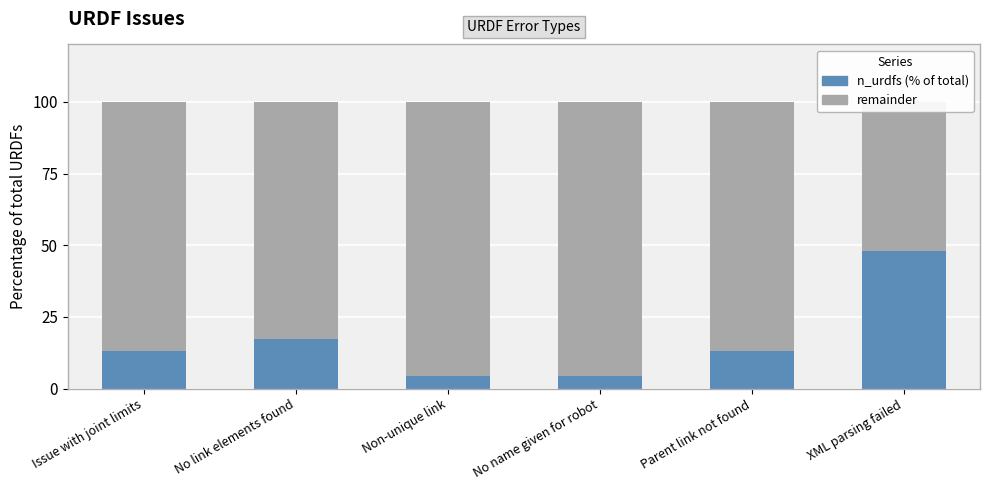

Between Non-unique link and XML parsing failed, which series saw the biggest shift?

n_urdfs